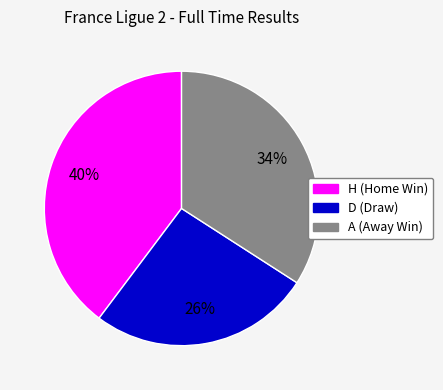

Rank the categories by value from highest to lowest.

H, A, D